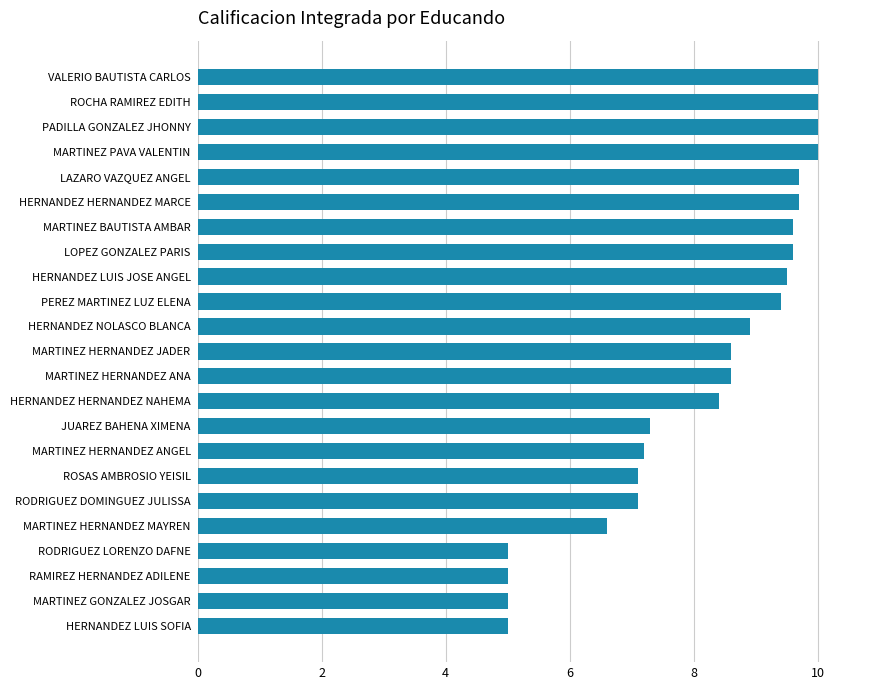

How many data points are less than 8?

9